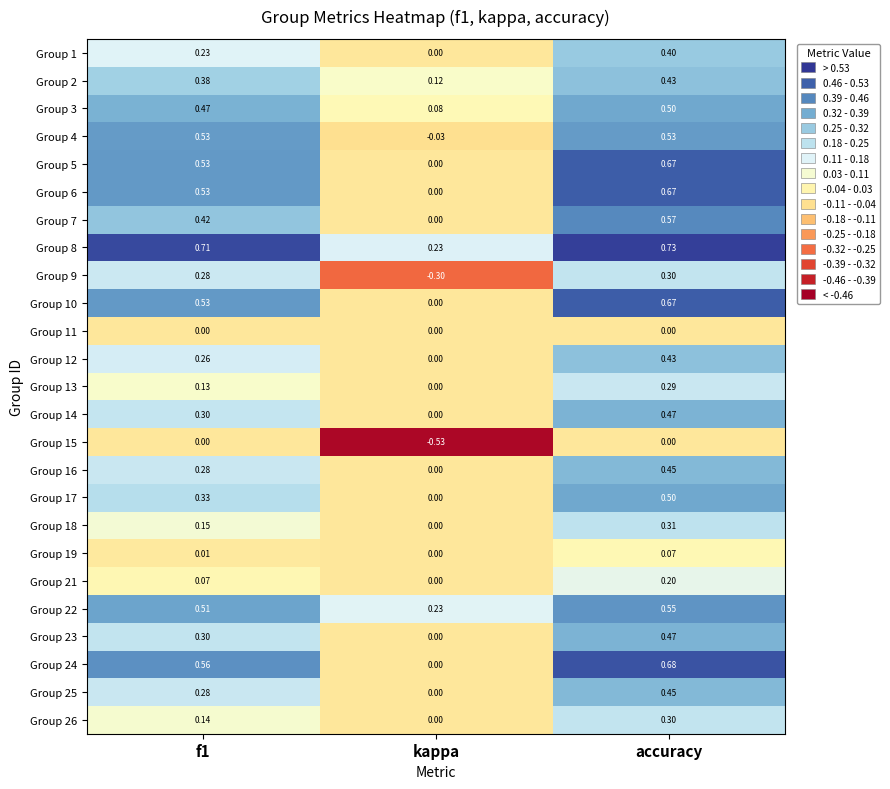

What is the total value across all series at kappa?

-0.2